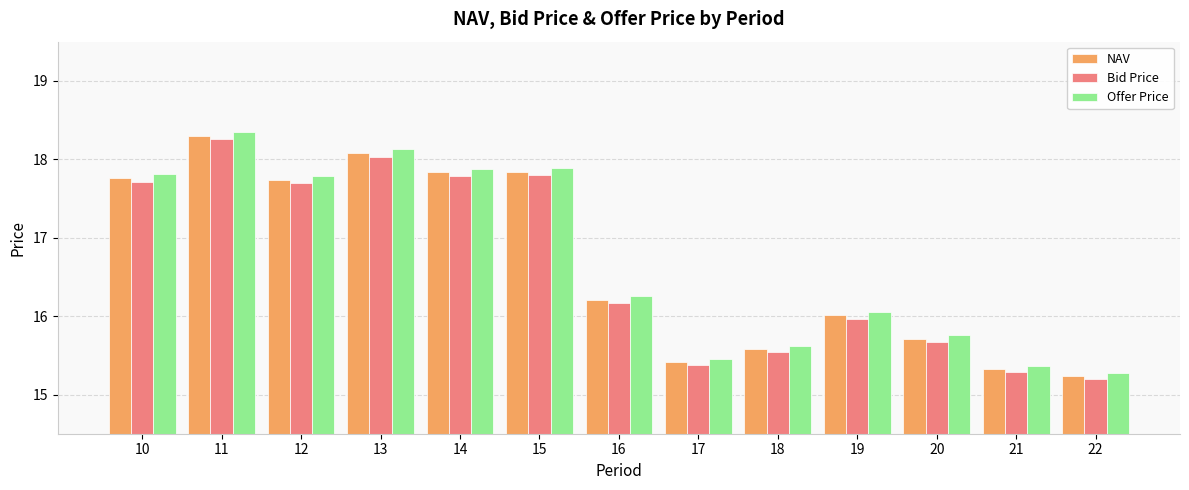

Where does the Bid Price series first go above 16?

10